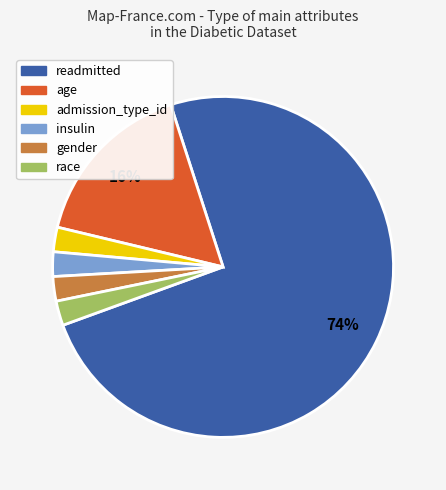

To the nearest percent, what is the difference between the age and race slice percentages?

14%